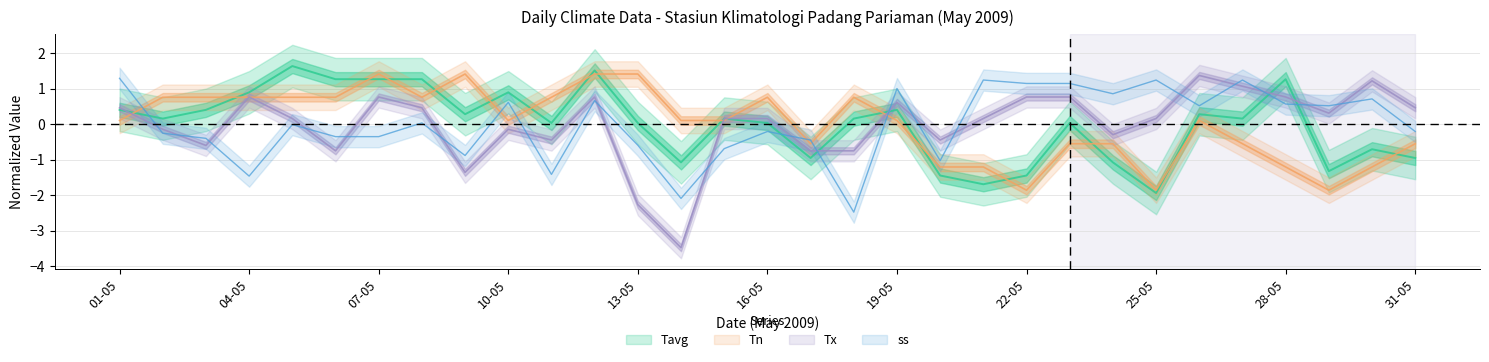

True or false: ss has more than 2 interior local peaks.

True